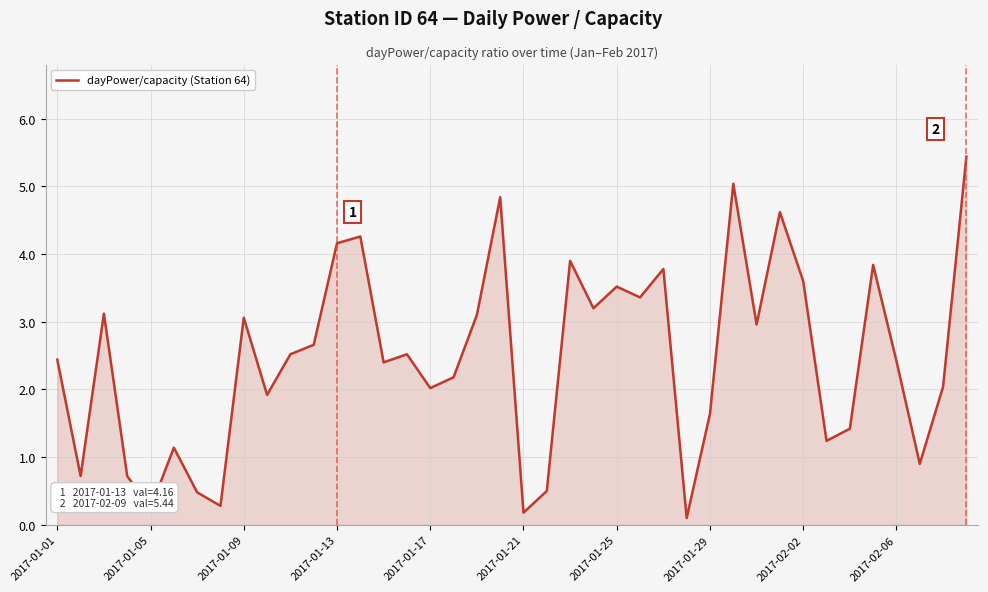

What is the difference between the maximum and minimum values?

5.3